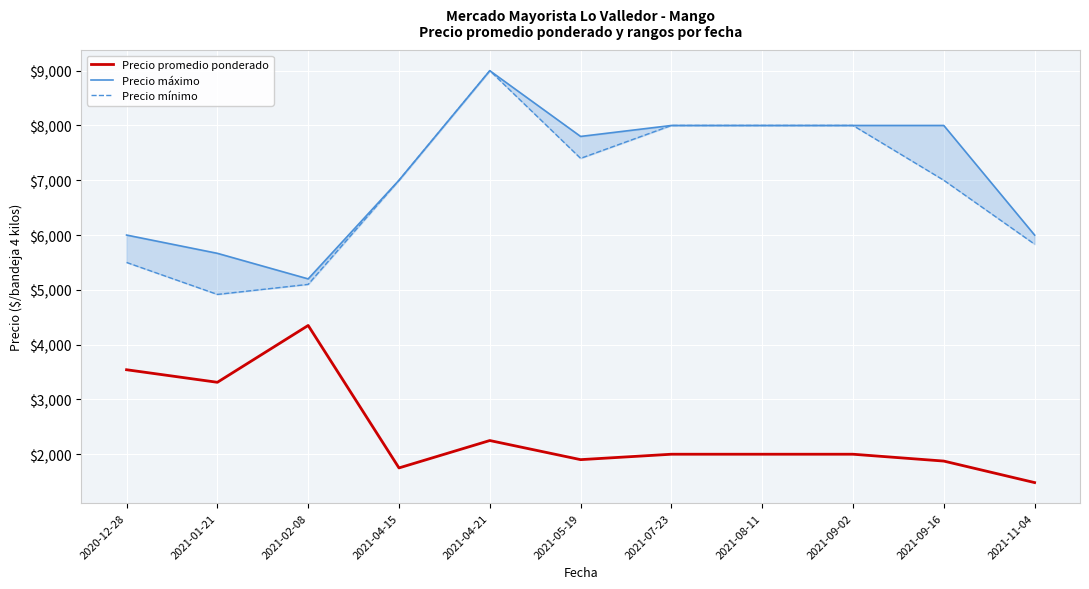

Is the value of Precio mínimo at 2021-09-16 greater than the value of Precio máximo at 2021-11-04?

Yes